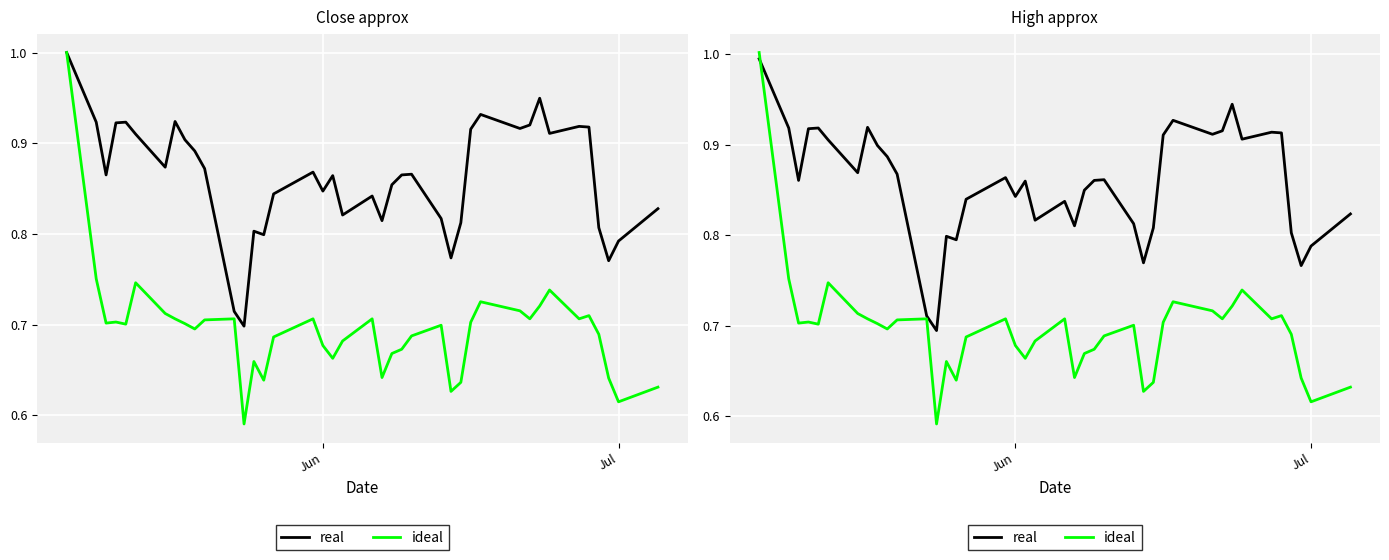

Is it true that ideal equals 1.2 at 31?

False